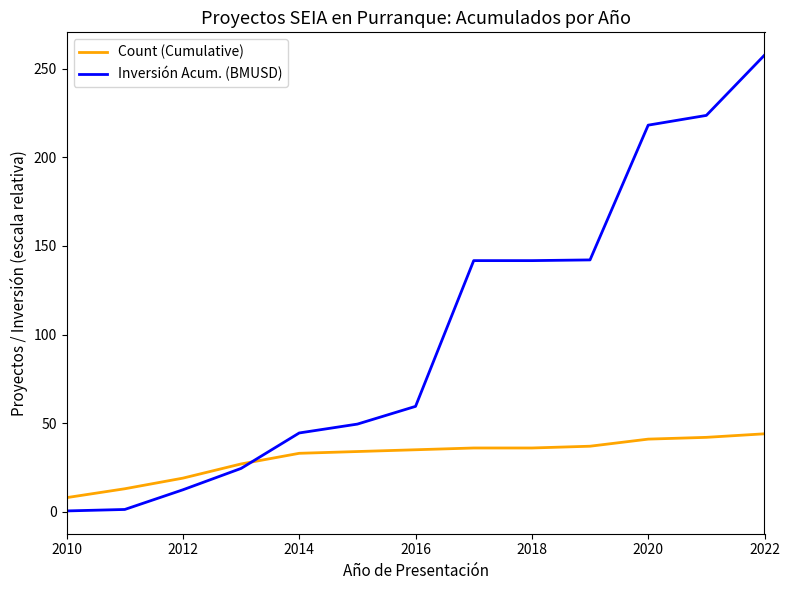

Which series has the largest total across all categories?

Inversión Acum. (BMUSD)